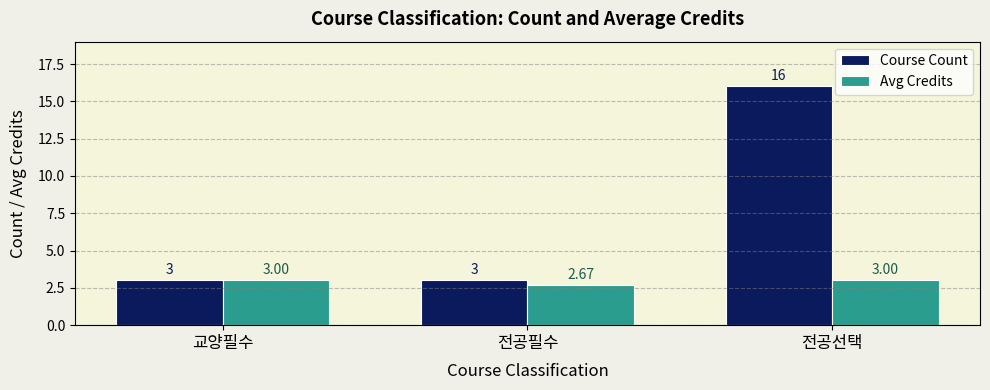

Which series has the largest total across all categories?

Course Count